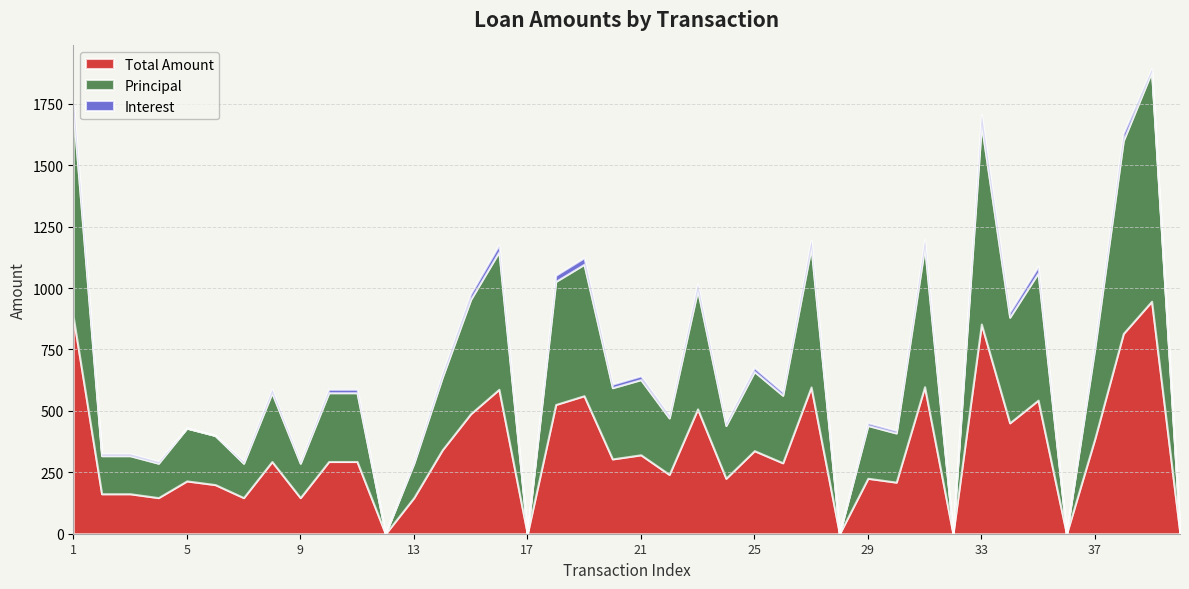

How many values in Total Amount are above zero?

34